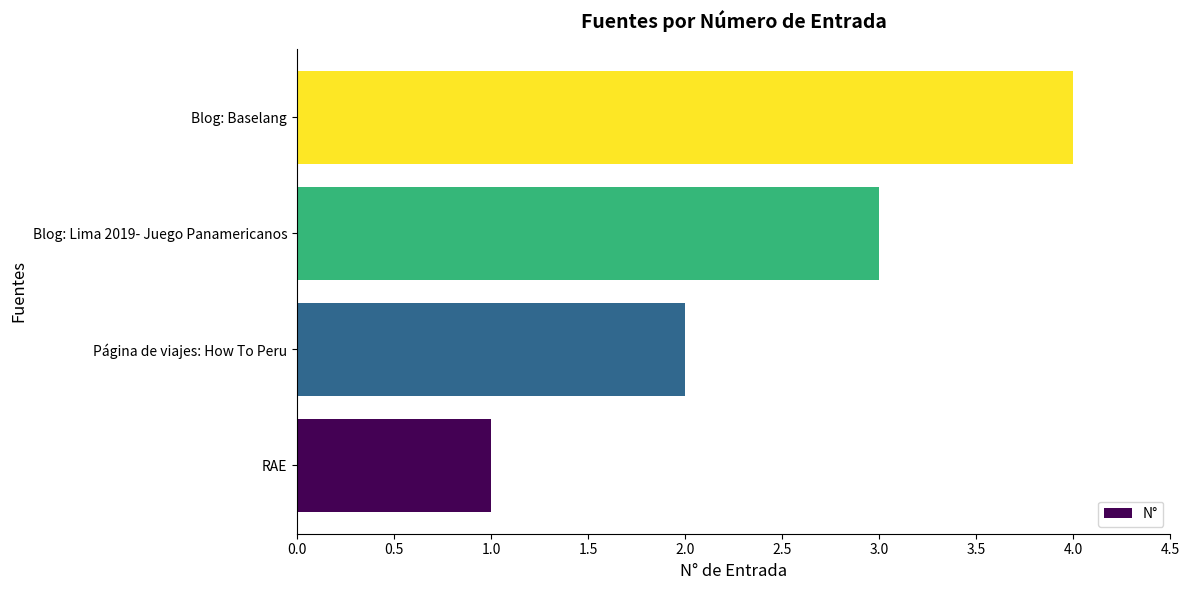

Rank the categories by value from lowest to highest.

RAE, Página de viajes: How To Peru, Blog: Lima 2019- Juego Panamericanos, Blog: Baselang